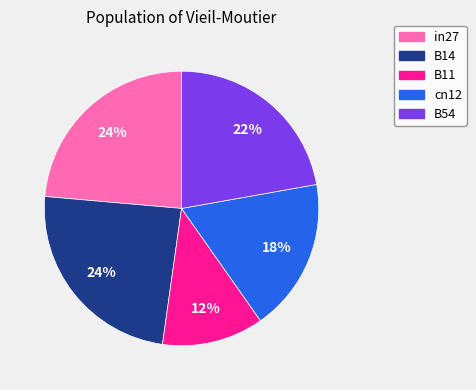

To the nearest percent, what is the combined percentage of cn12 and B14?

42%